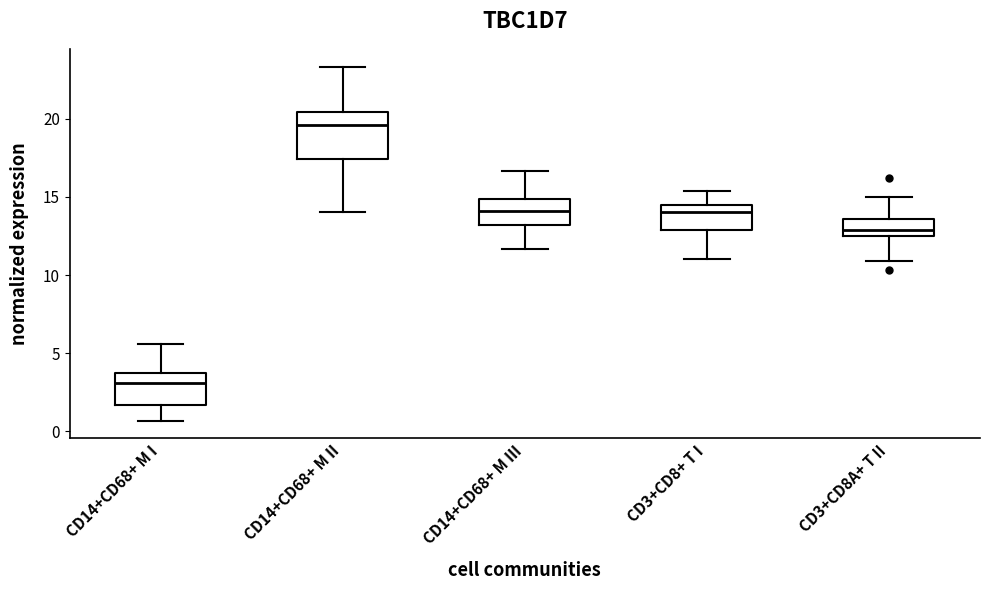

Reading left to right, read every box against the y-axis: the position of its median line, the range the box covers, and the ends of its whiskers. The values are not printed on the chart, so give them approximately, as read against the axis.

CD14+CD68+ M I: median 3.0, box 1.5 to 4.0, whiskers 0.5 to 5.5
CD14+CD68+ M II: median 19.5, box 17.5 to 20.5, whiskers 14.0 to 23.5
CD14+CD68+ M III: median 14.0, box 13.0 to 15.0, whiskers 11.5 to 16.5
CD3+CD8+ T I: median 14.0, box 13.0 to 14.5, whiskers 11.0 to 15.5
CD3+CD8A+ T II: median 13.0, box 12.5 to 13.5, whiskers 11.0 to 15.0